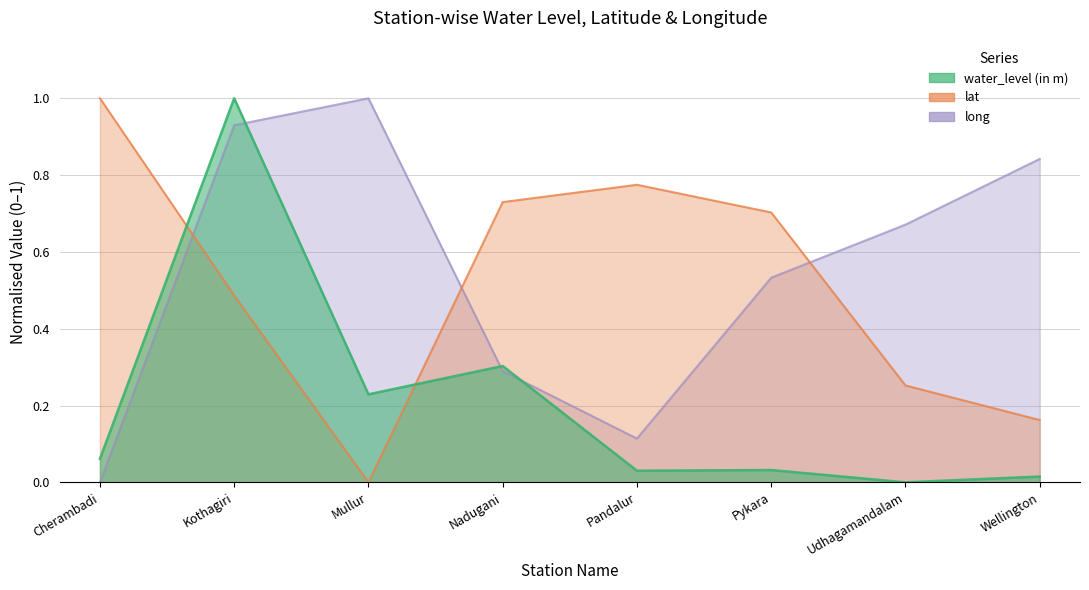

Reading right to left, transcribe all the data shown in this chart.

water_level (in m): Wellington=0.0	Udhagamandalam=0.0	Pykara=0.0	Pandalur=0.0	Nadugani=0.3	Mullur=0.2	Kothagiri=1.0	Cherambadi=0.1
lat: Wellington=0.2	Udhagamandalam=0.3	Pykara=0.7	Pandalur=0.8	Nadugani=0.7	Mullur=0.0	Kothagiri=0.5	Cherambadi=1.0
long: Wellington=0.8	Udhagamandalam=0.7	Pykara=0.5	Pandalur=0.1	Nadugani=0.3	Mullur=1.0	Kothagiri=0.9	Cherambadi=0.0